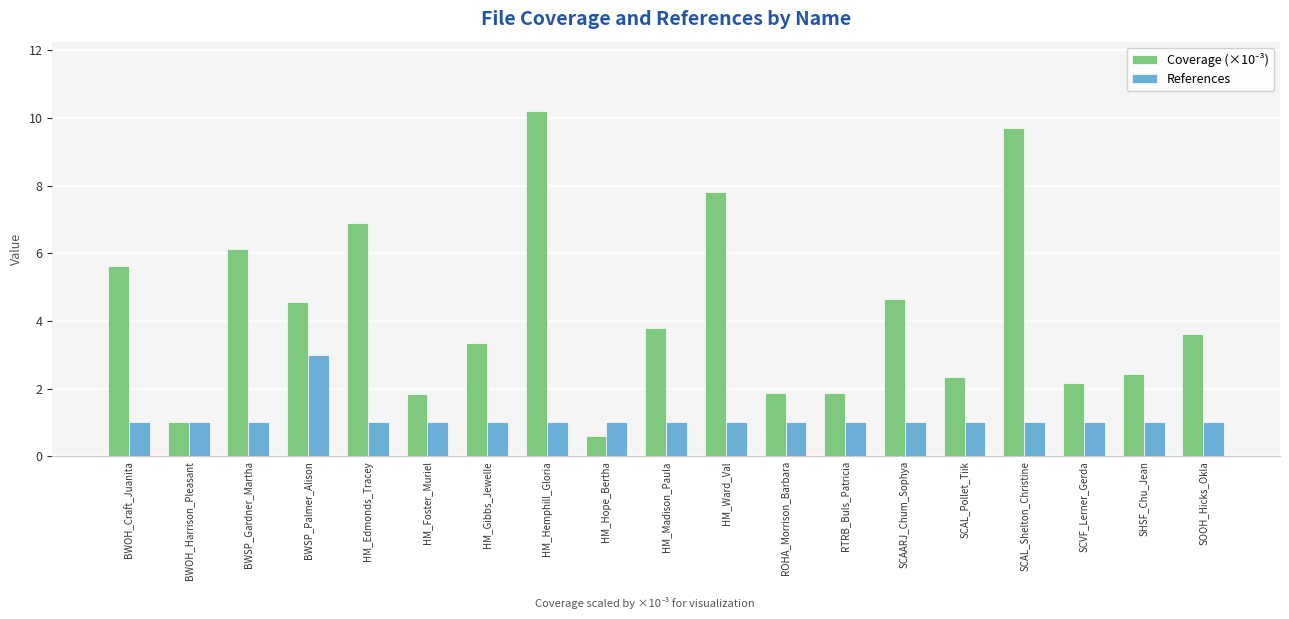

What is the sum of all References values?

21.0